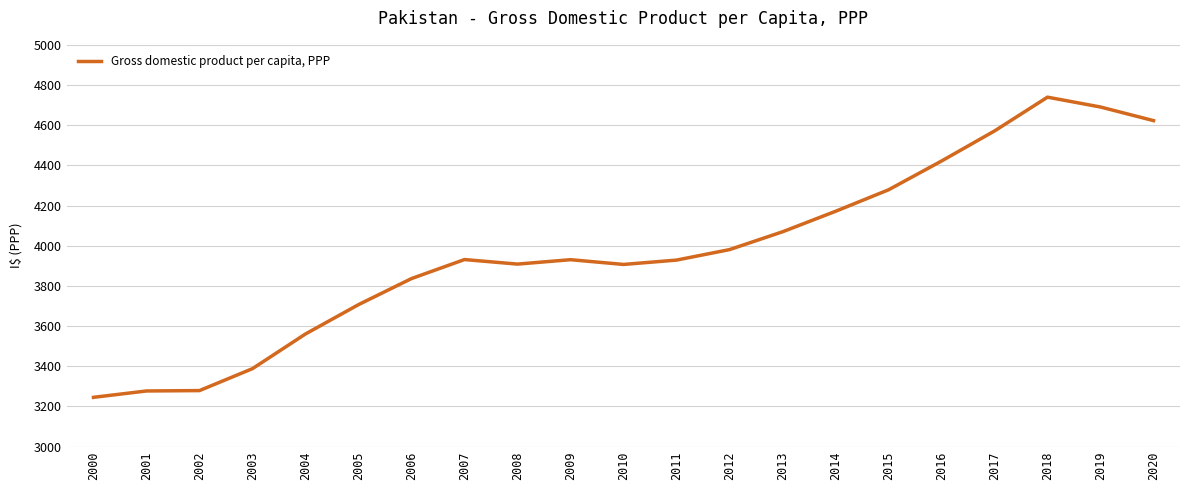

Between 2005 and 2013, which is larger?

2013